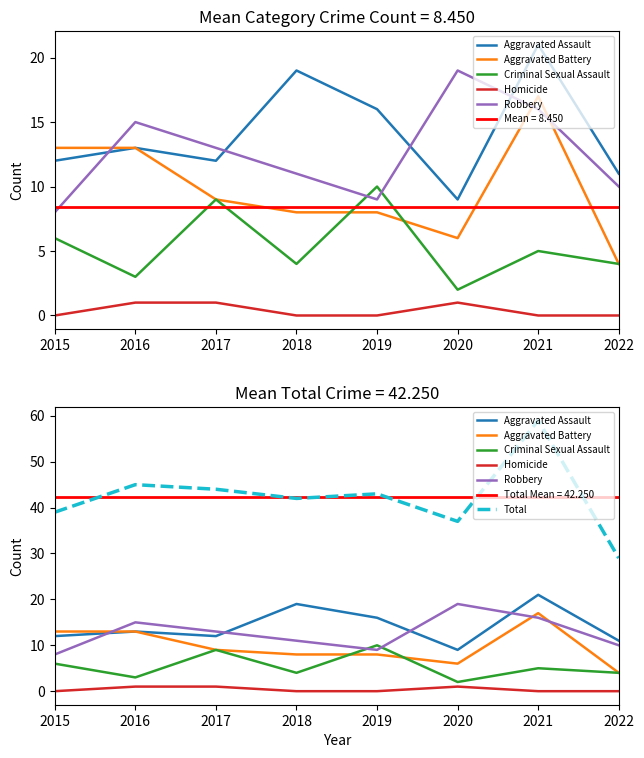

What is the minimum value for Aggravated Assault?

9